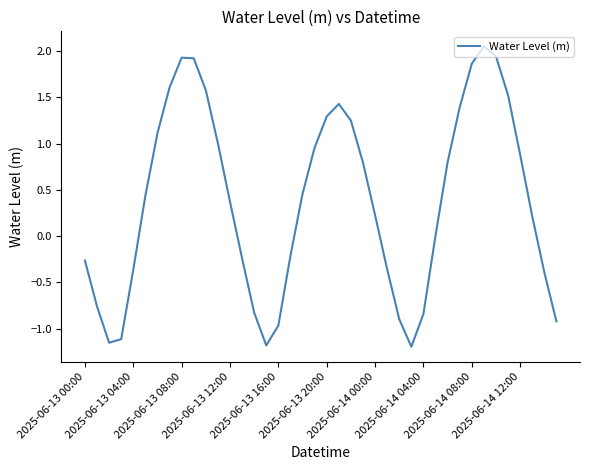

What is the difference between the maximum and minimum values?

3.2